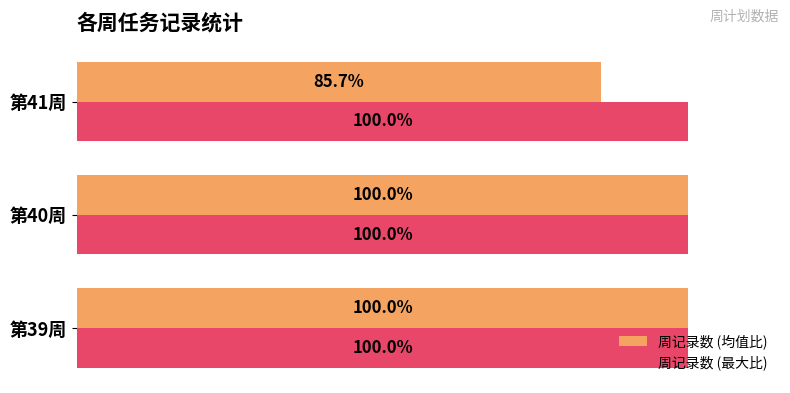

Between 第39周 and 第41周, which series saw the biggest shift?

周记录数 (均值比)